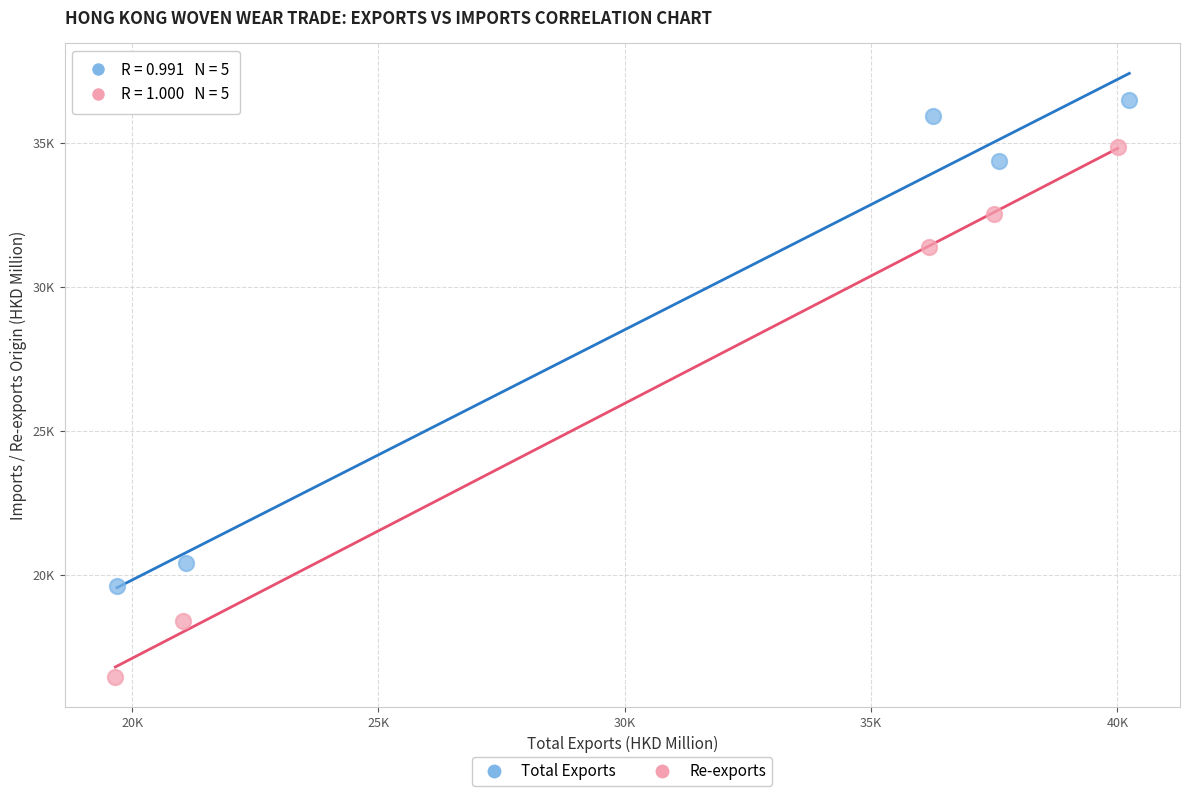

Which series has the widest spread of Y values?

Re-exports